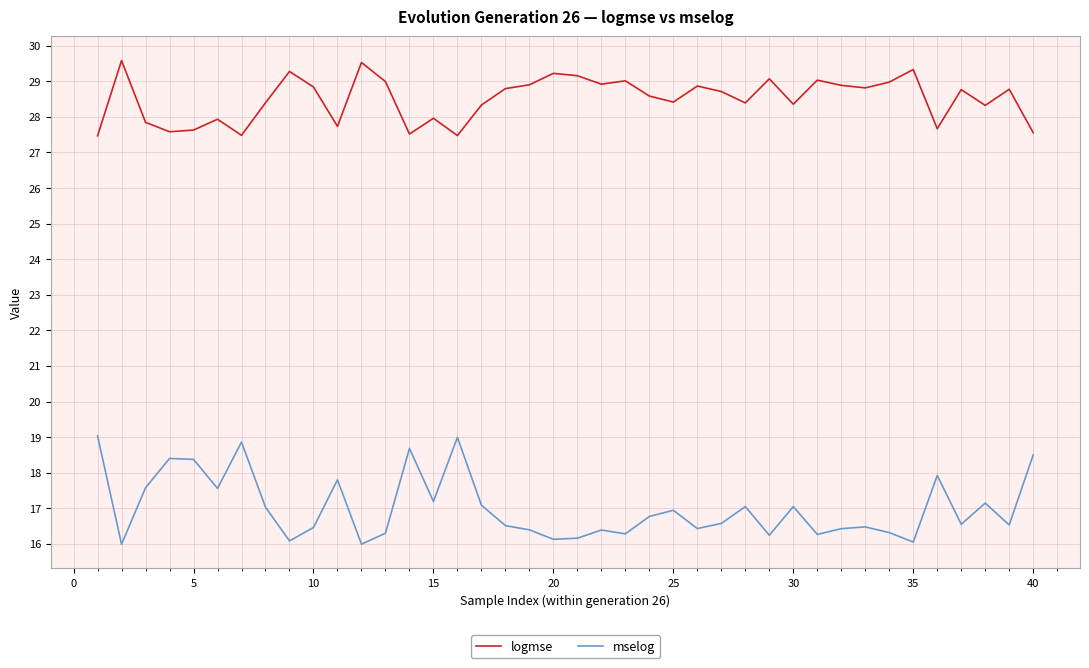

True or false: logmse and mselog intersect in this chart.

False